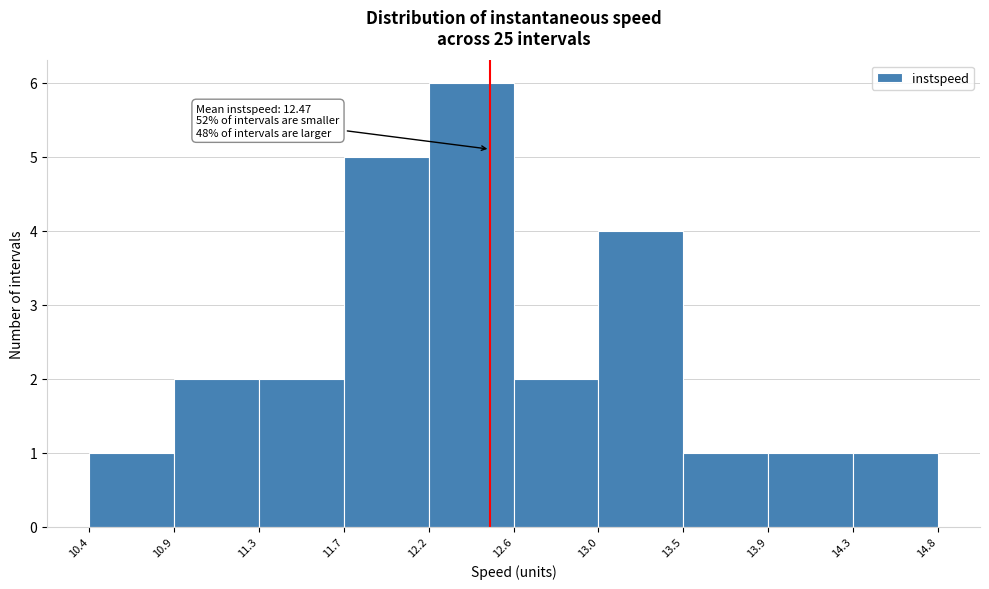

Over which range of the x-axis is the bar tallest?

12.2 to 12.6